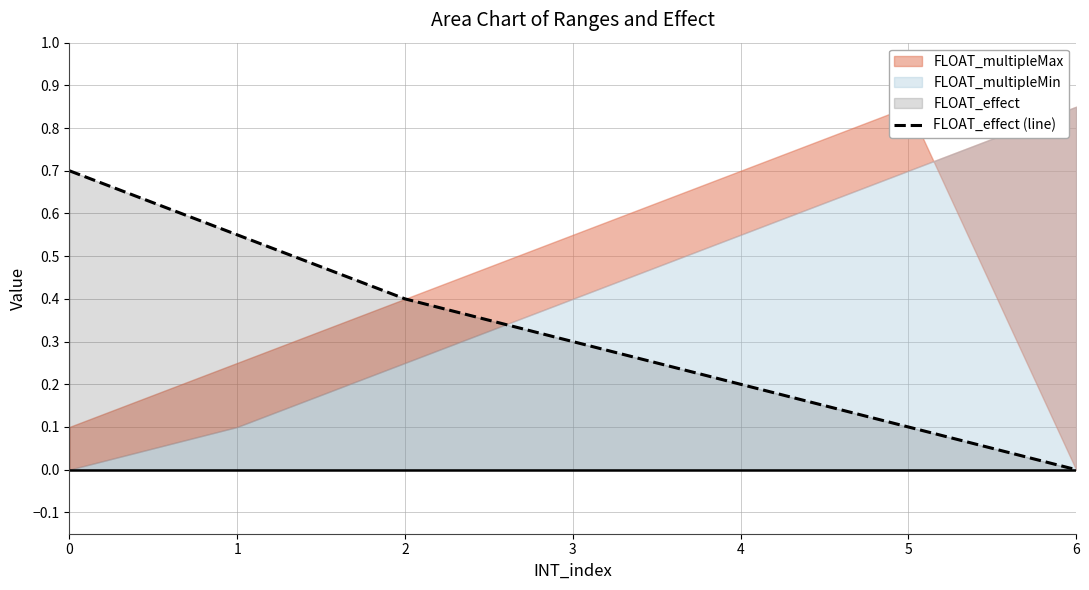

The value at 3 is 0.3. True or false?

True